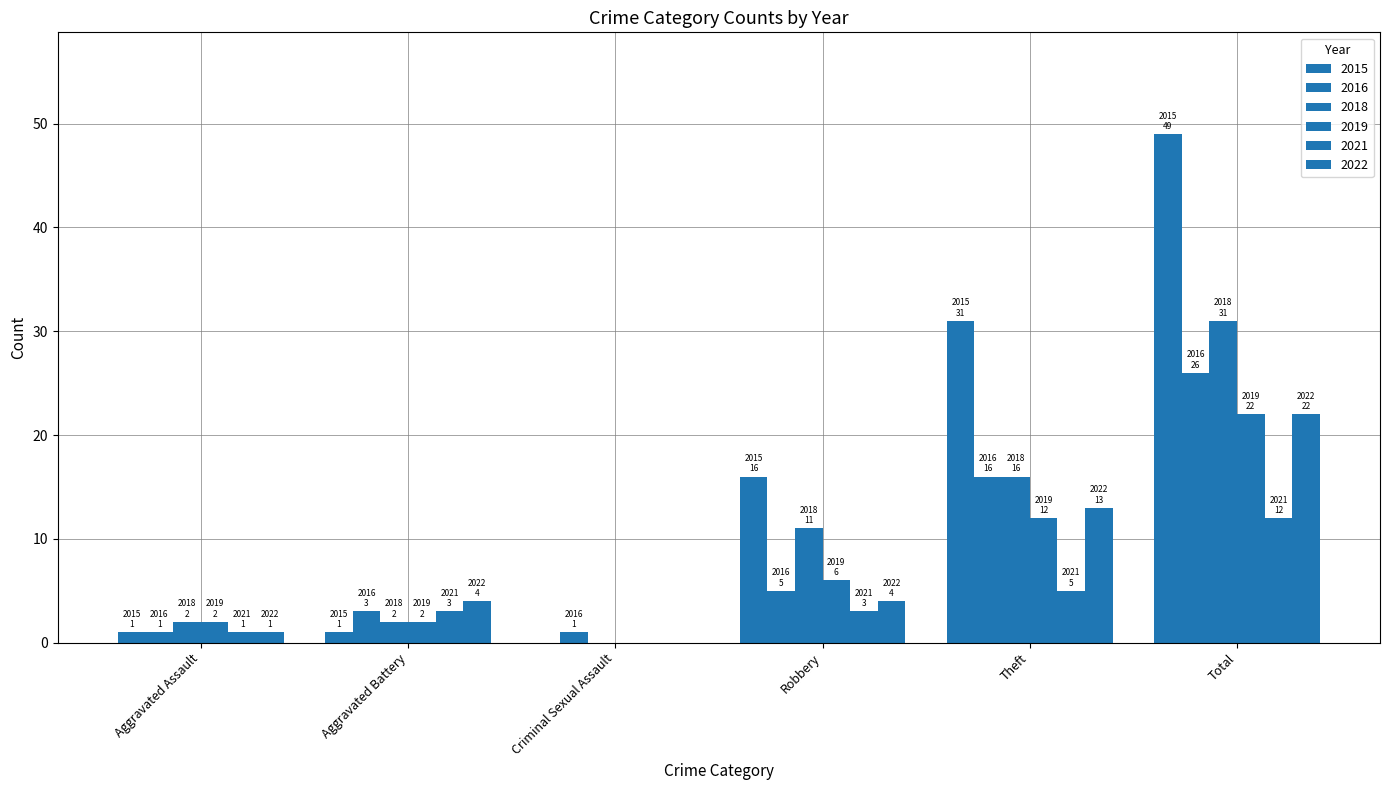

What is the sum of the 2021 values at Criminal Sexual Assault and Robbery?

3